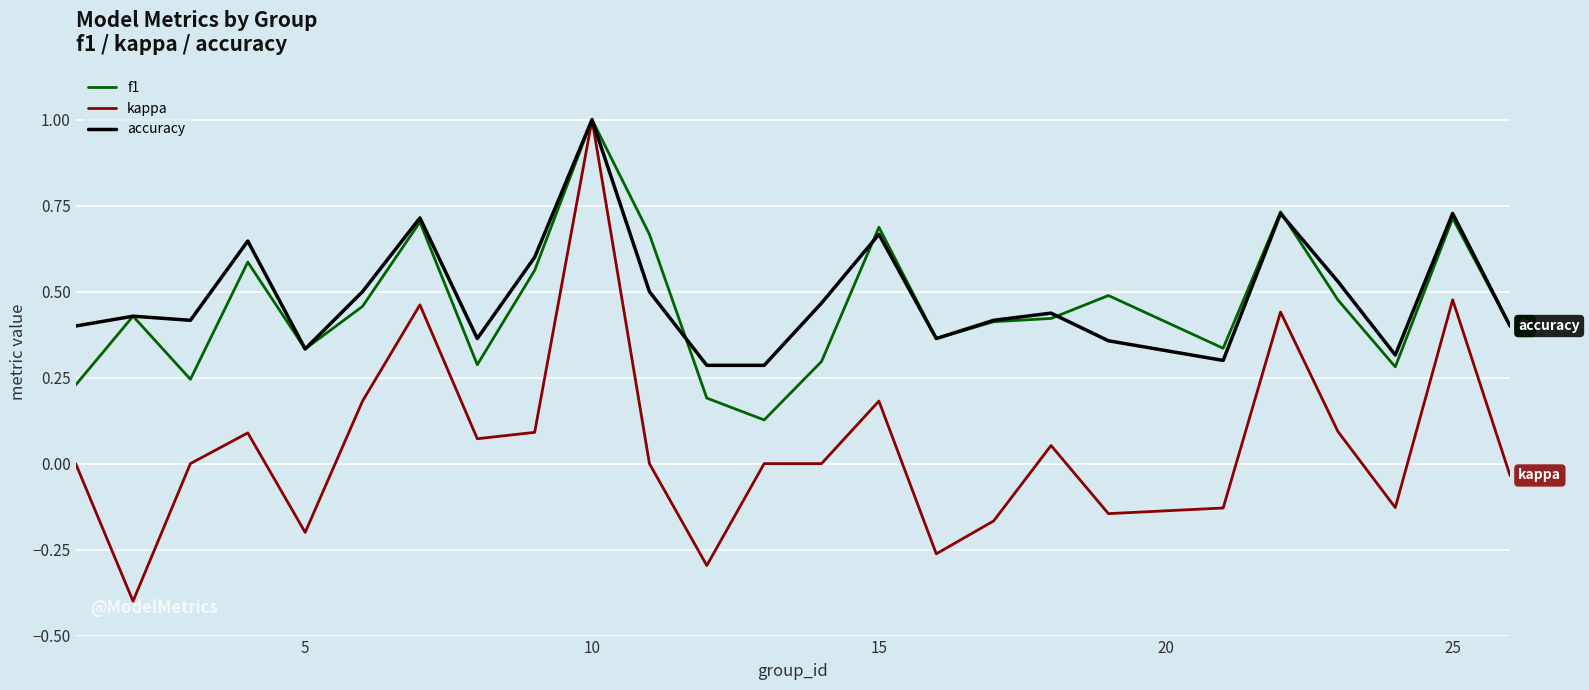

How many lines are shown in the chart?

3